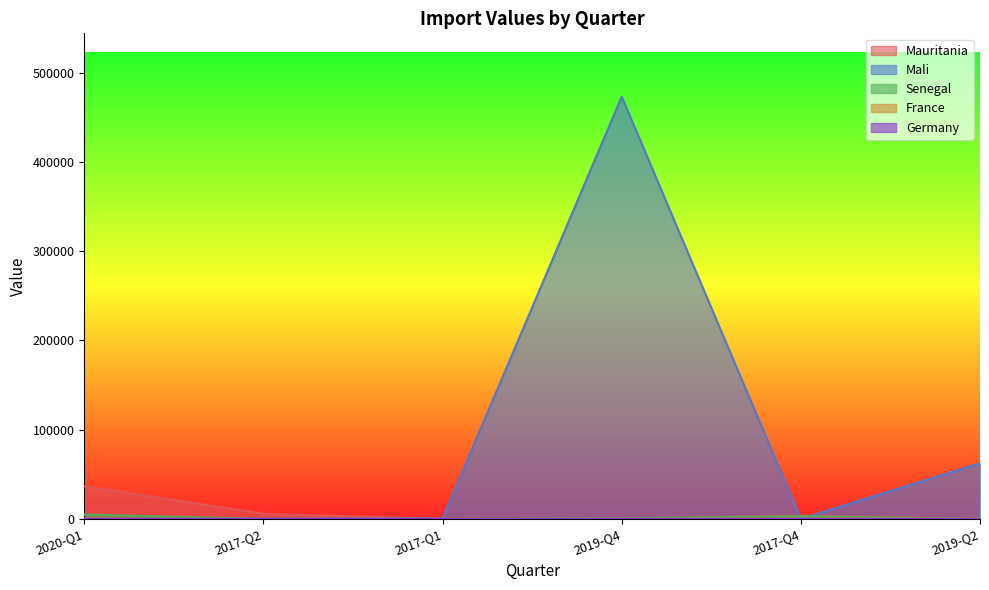

True or false: Germany has a value of 36 at 2019-Q4.

False